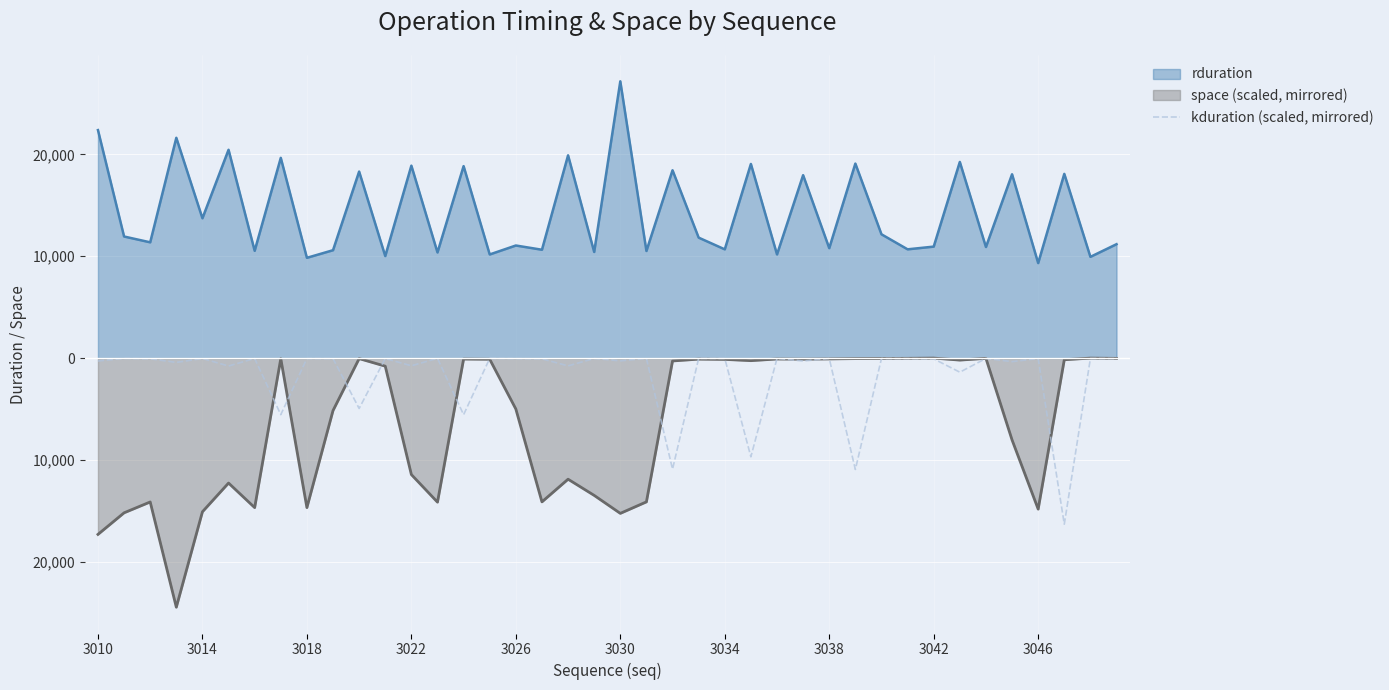

Reading left to right, what are all the values shown in this chart?

-286.1	-32.6	-71.2	-426.2	-42.2	-778.8	-35.8	-5551.8	-41.4	-50.5	-4944.6	-42.2	-754.9	-25.9	-5557.0	-25.9	-45.8	-73.2	-766.8	-35.4	-270.2	-29.8	-10901.9	-28.3	-34.2	-9686.2	-31.0	-286.5	-37.8	-10931.8	-42.2	-48.6	-74.8	-1382.9	-34.6	-349.4	-43.4	-16299.0	-36.6	-51.3